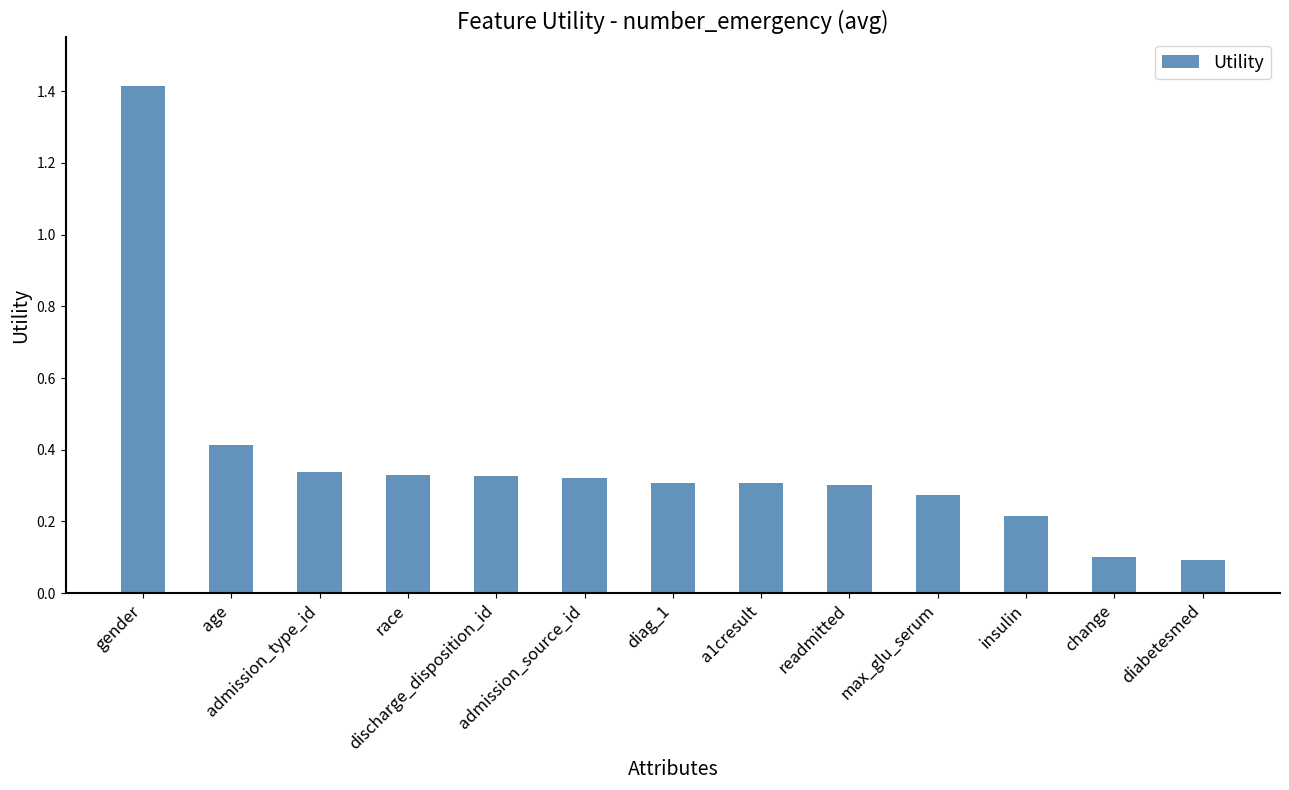

What is the difference between the maximum and minimum values?

1.3